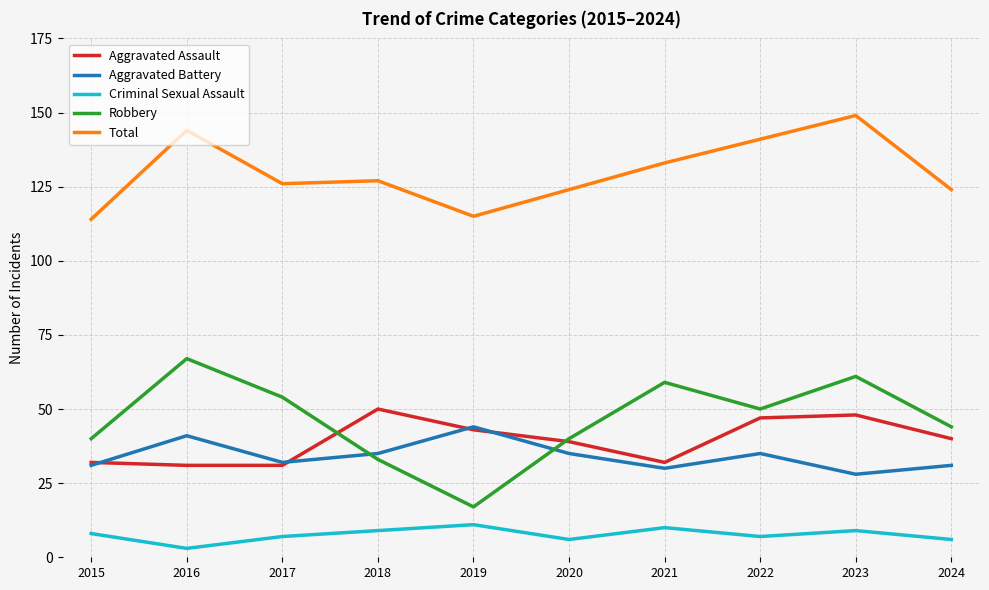

What are all the series names shown in the legend?

Aggravated Assault, Aggravated Battery, Criminal Sexual Assault, Robbery, Total